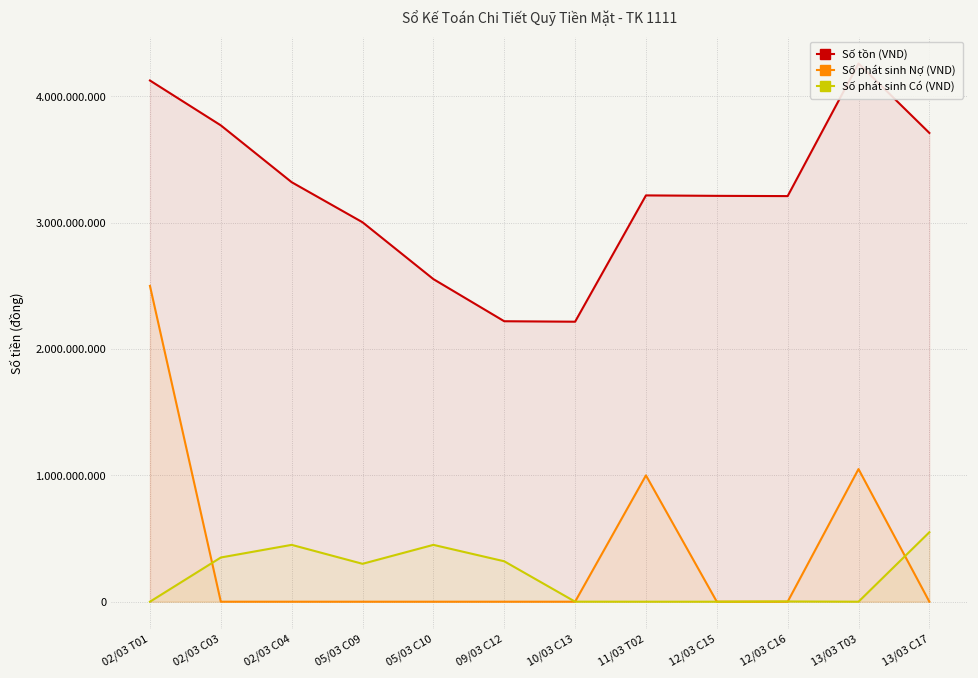

What is the maximum value shown in the chart?

4261169642